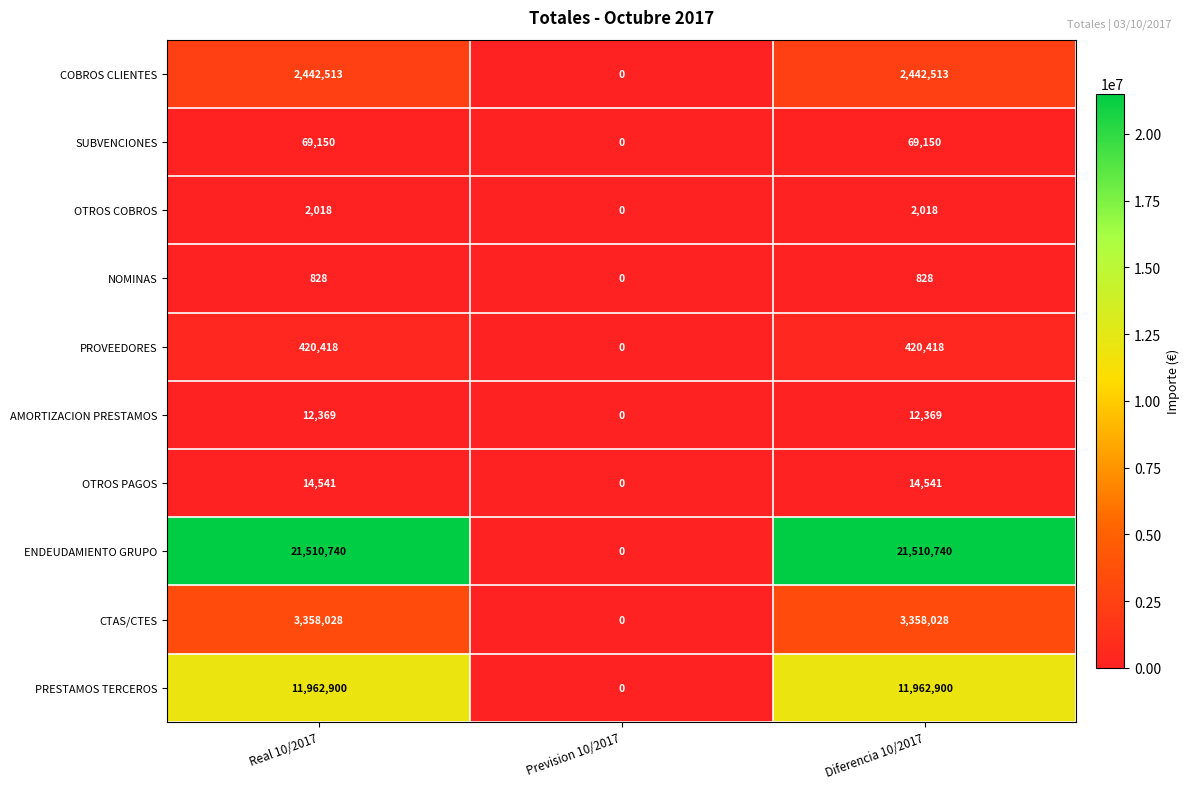

What is the total value across all series at Real 10/2017?

39793505